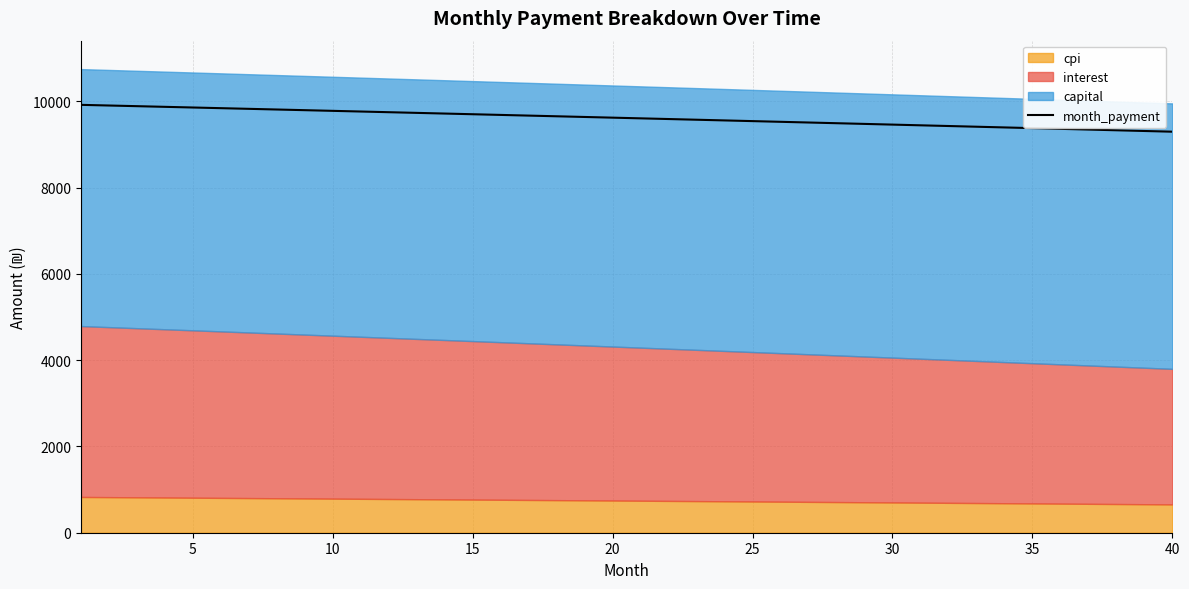

What is the highest value of the month_payment series?

9919.0